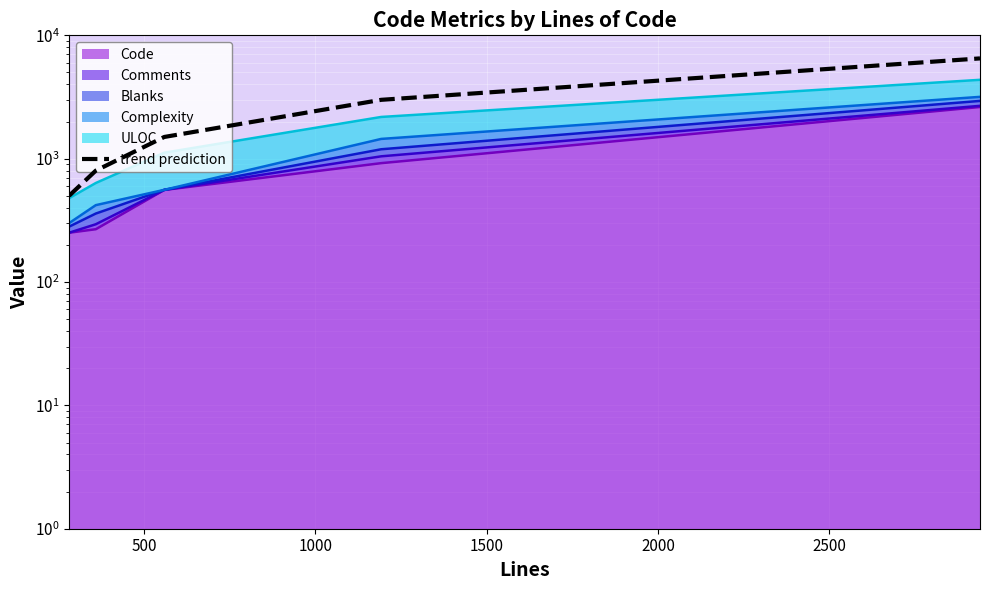

What is the maximum value shown in the chart?

6500